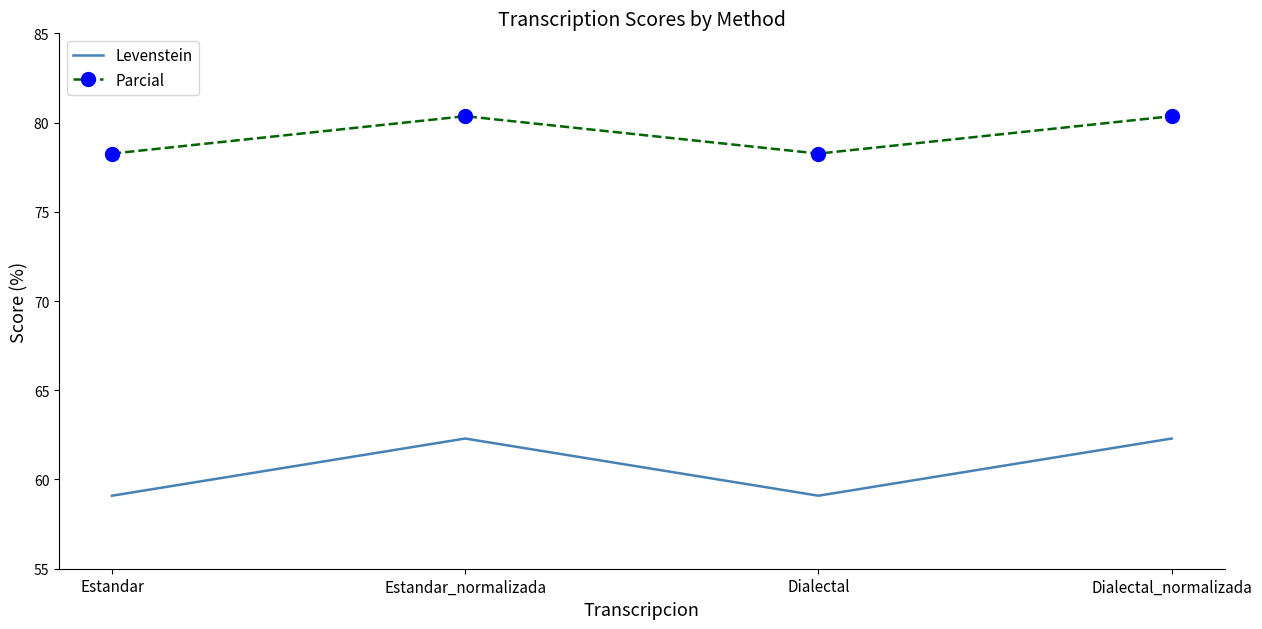

What is the minimum value shown in the chart?

59.1